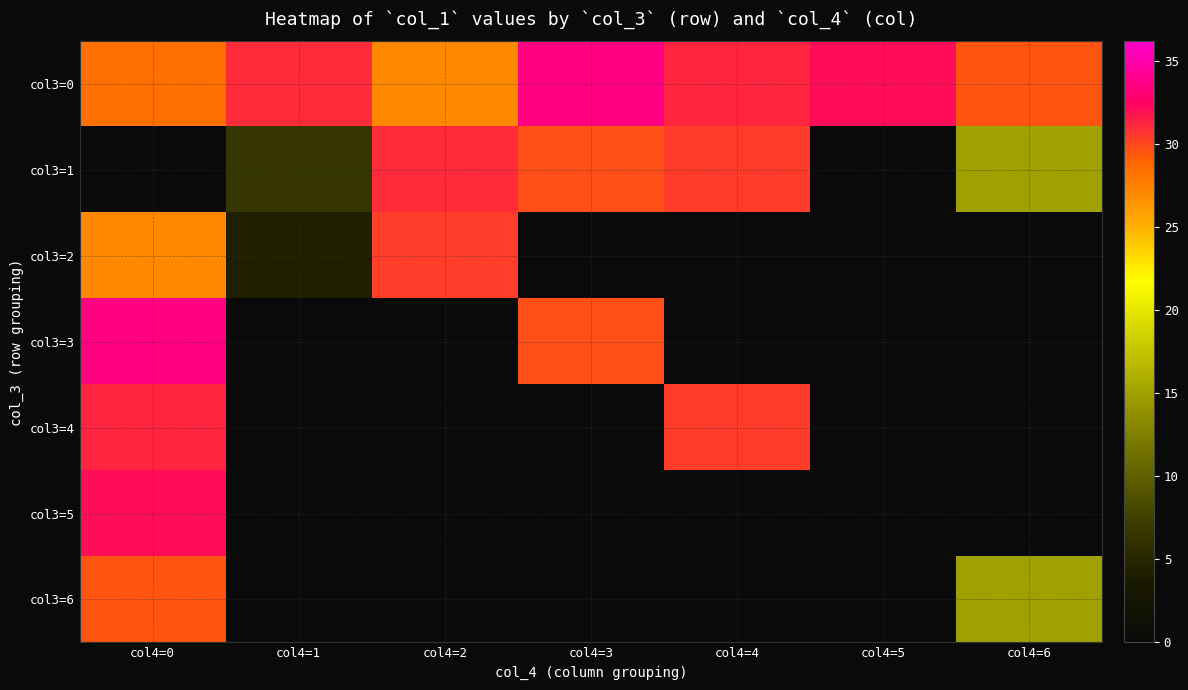

List the labels in order of col3=0 value, largest first.

col4=3, col4=5, col4=4, col4=1, col4=6, col4=0, col4=2